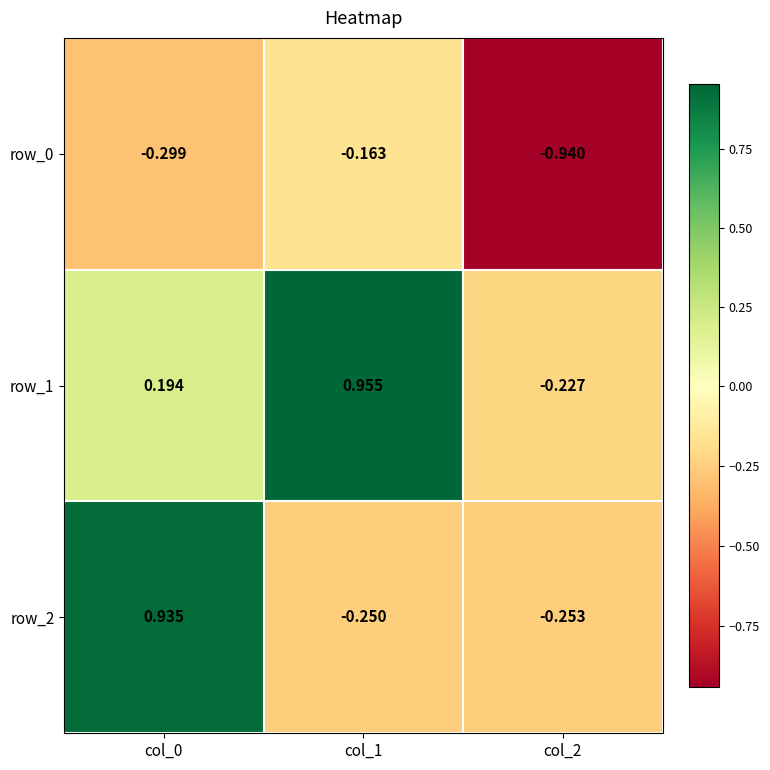

What is the smallest value displayed?

-0.9